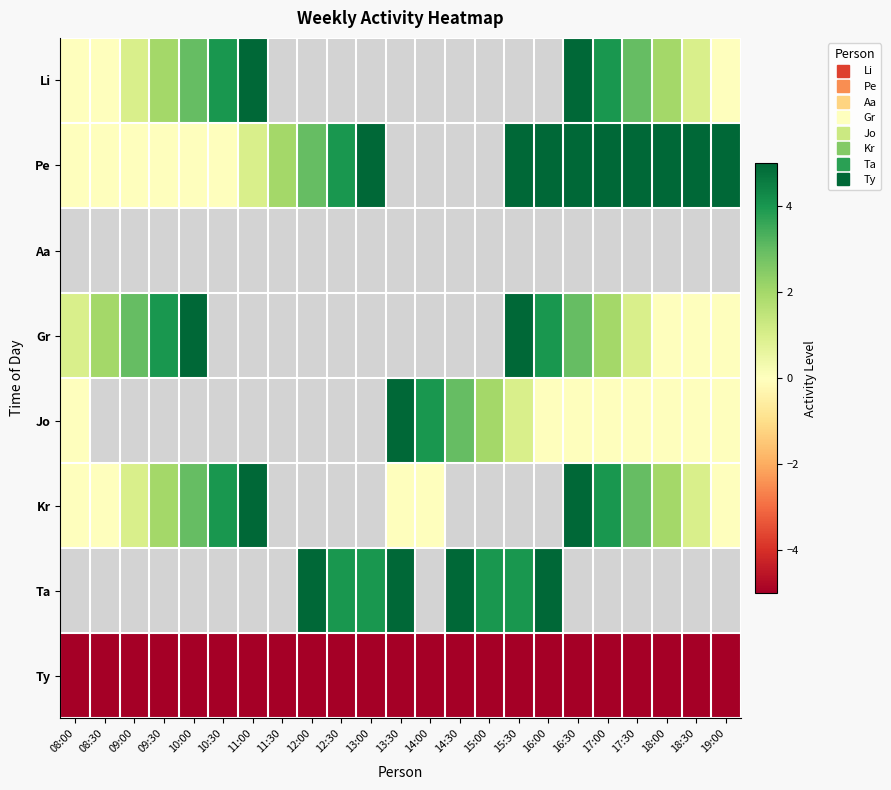

The value of Gr at 10:00 is 1.5. True or false?

False